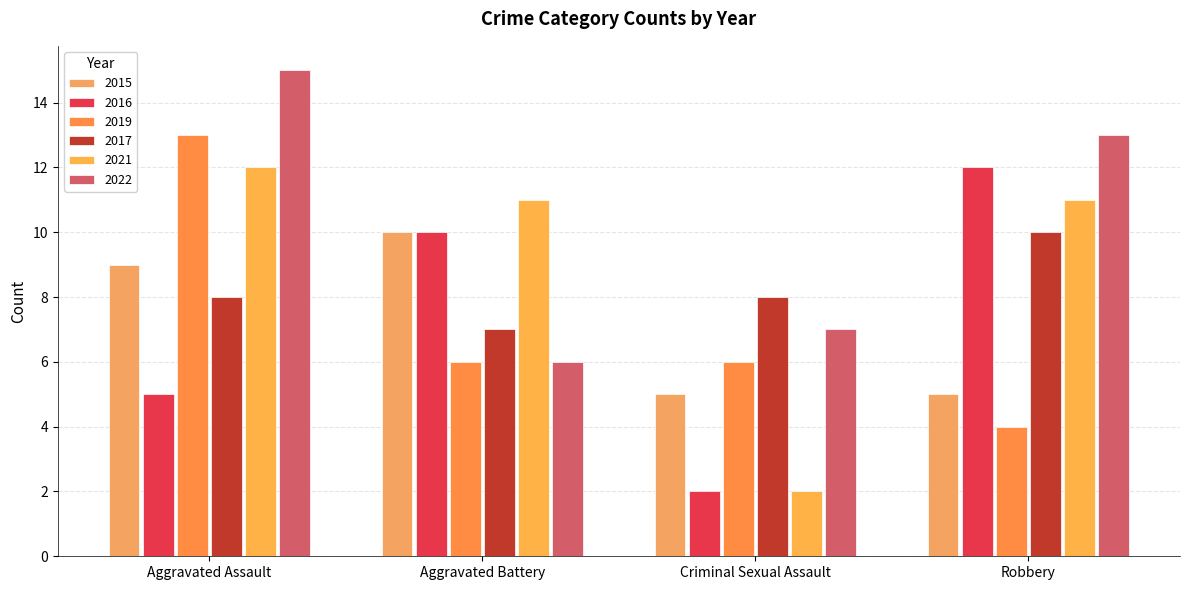

The value of 2021 at Aggravated Assault is 12. True or false?

True